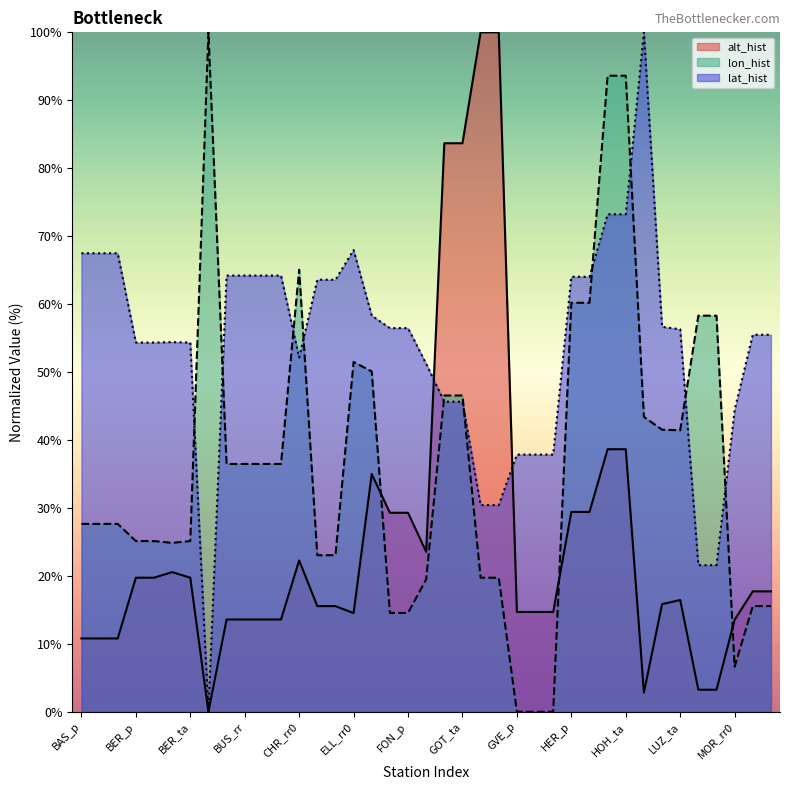

Reading left to right, extract all data points from this chart.

alt_hist: 10.8	10.8	10.8	19.7	19.7	20.5	19.7	0.0	13.6	13.6	13.6	13.6	22.3	15.5	15.5	14.5	35.0	29.3	29.3	23.5	83.7	83.7	100.0	100.0	14.7	14.7	14.7	29.4	29.4	38.6	38.6	2.8	15.8	16.4	3.2	3.2	13.5	17.7	17.7
lon_hist: 27.6	27.6	27.6	25.1	25.1	24.9	25.1	100.0	36.5	36.5	36.5	36.5	65.1	23.0	23.0	51.5	50.1	14.5	14.5	19.5	46.5	46.5	19.7	19.7	0.0	0.0	0.0	60.2	60.2	93.6	93.6	43.4	41.5	41.4	58.3	58.3	6.6	15.6	15.6
lat_hist: 67.5	67.5	67.5	54.3	54.3	54.4	54.3	0.0	64.2	64.2	64.2	64.2	52.1	63.6	63.6	68.0	58.3	56.5	56.5	51.2	45.6	45.6	30.4	30.4	37.9	37.9	37.9	64.0	64.0	73.2	73.2	100.0	56.7	56.3	21.6	21.6	44.4	55.5	55.5